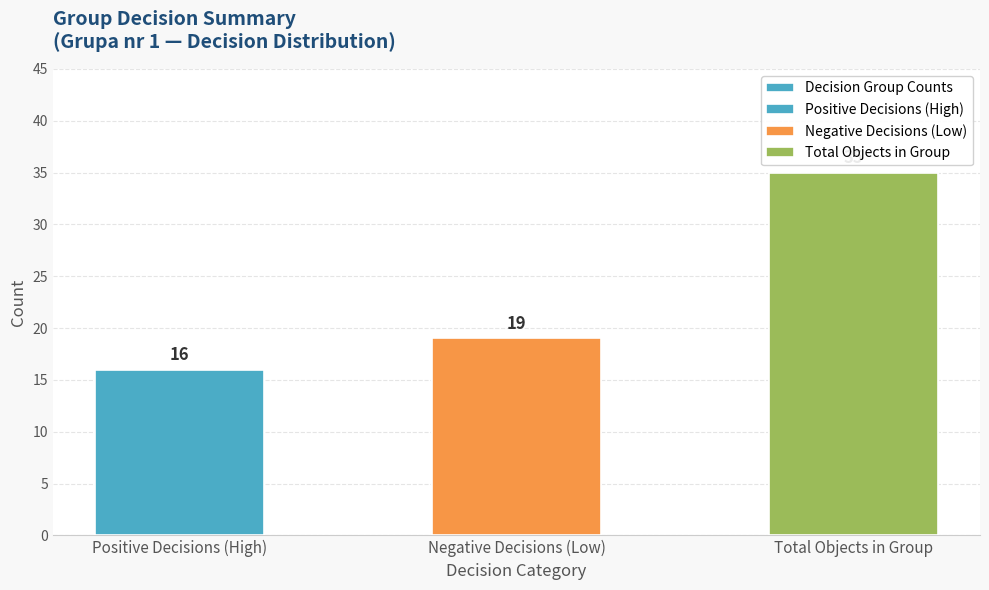

The value at Positive Decisions (High) is 16. True or false?

True